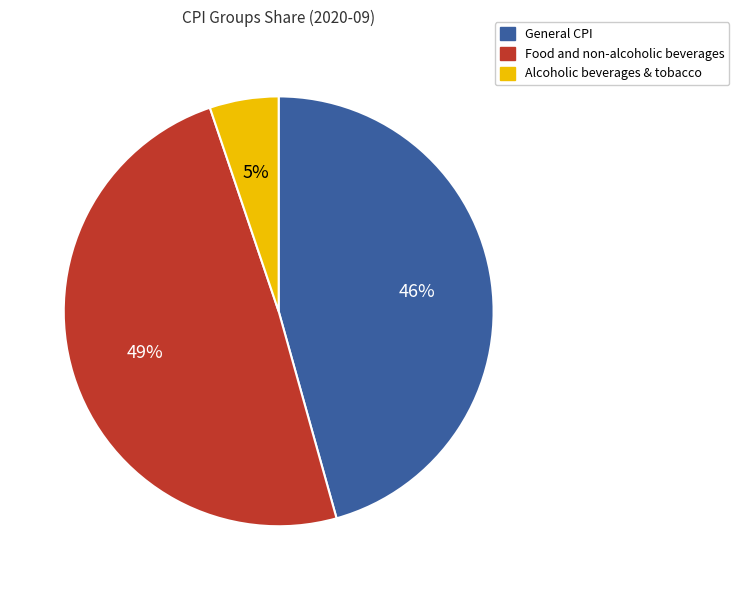

Does any single category account for the majority?

No